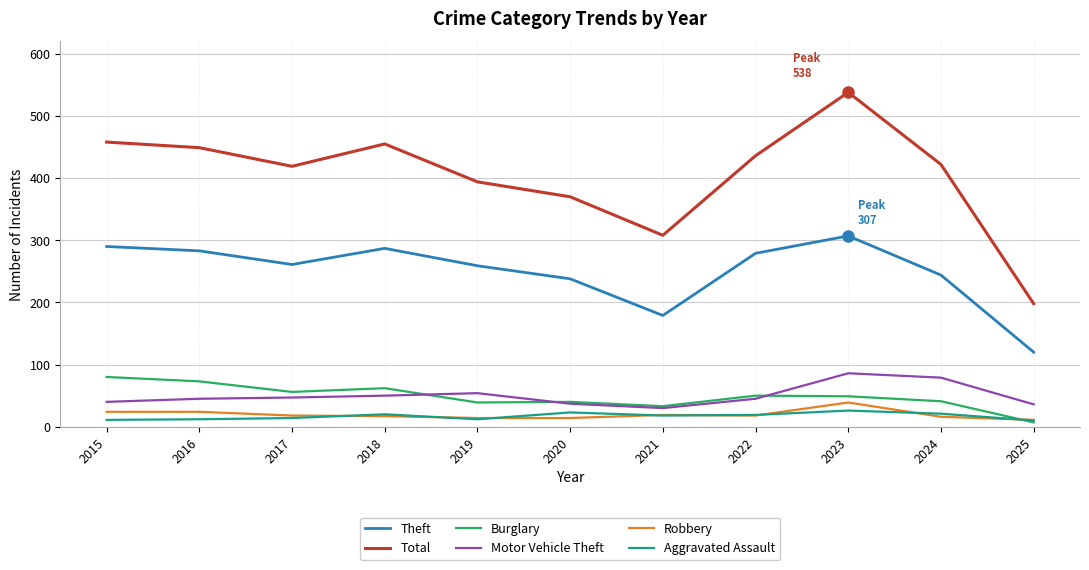

What is the difference between the second highest and minimum values in the Aggravated Assault series?

13